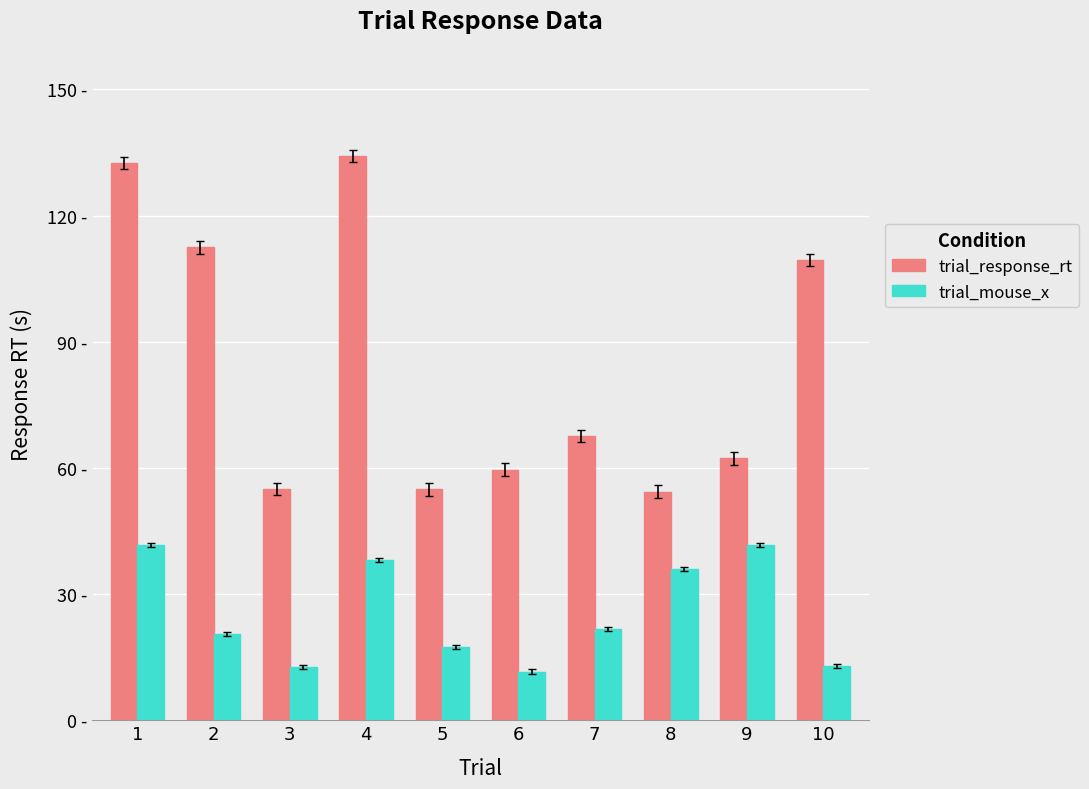

Are the bars horizontal?

No